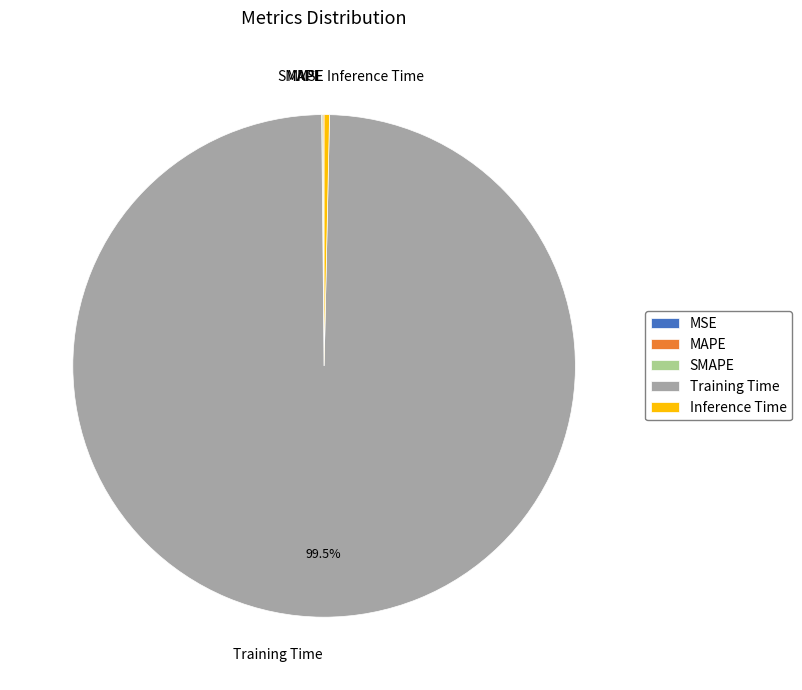

What percentage is NOT represented by Training Time?

0.5%